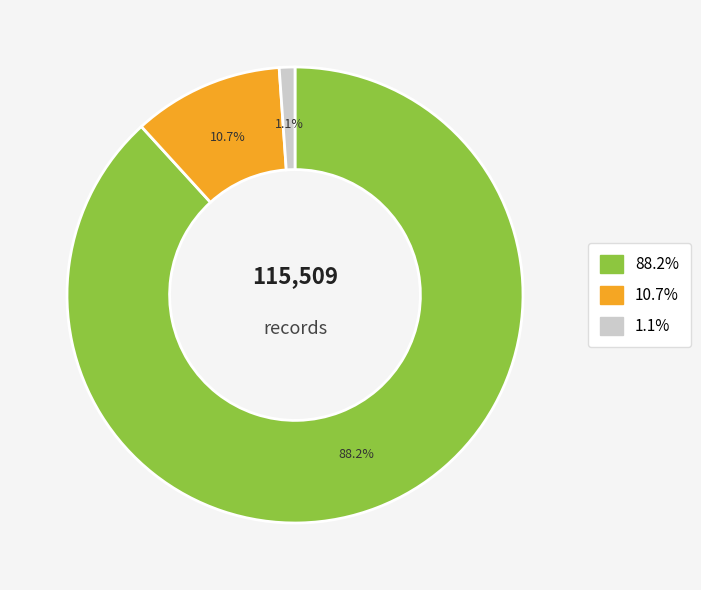

Does any single category account for the majority?

Yes